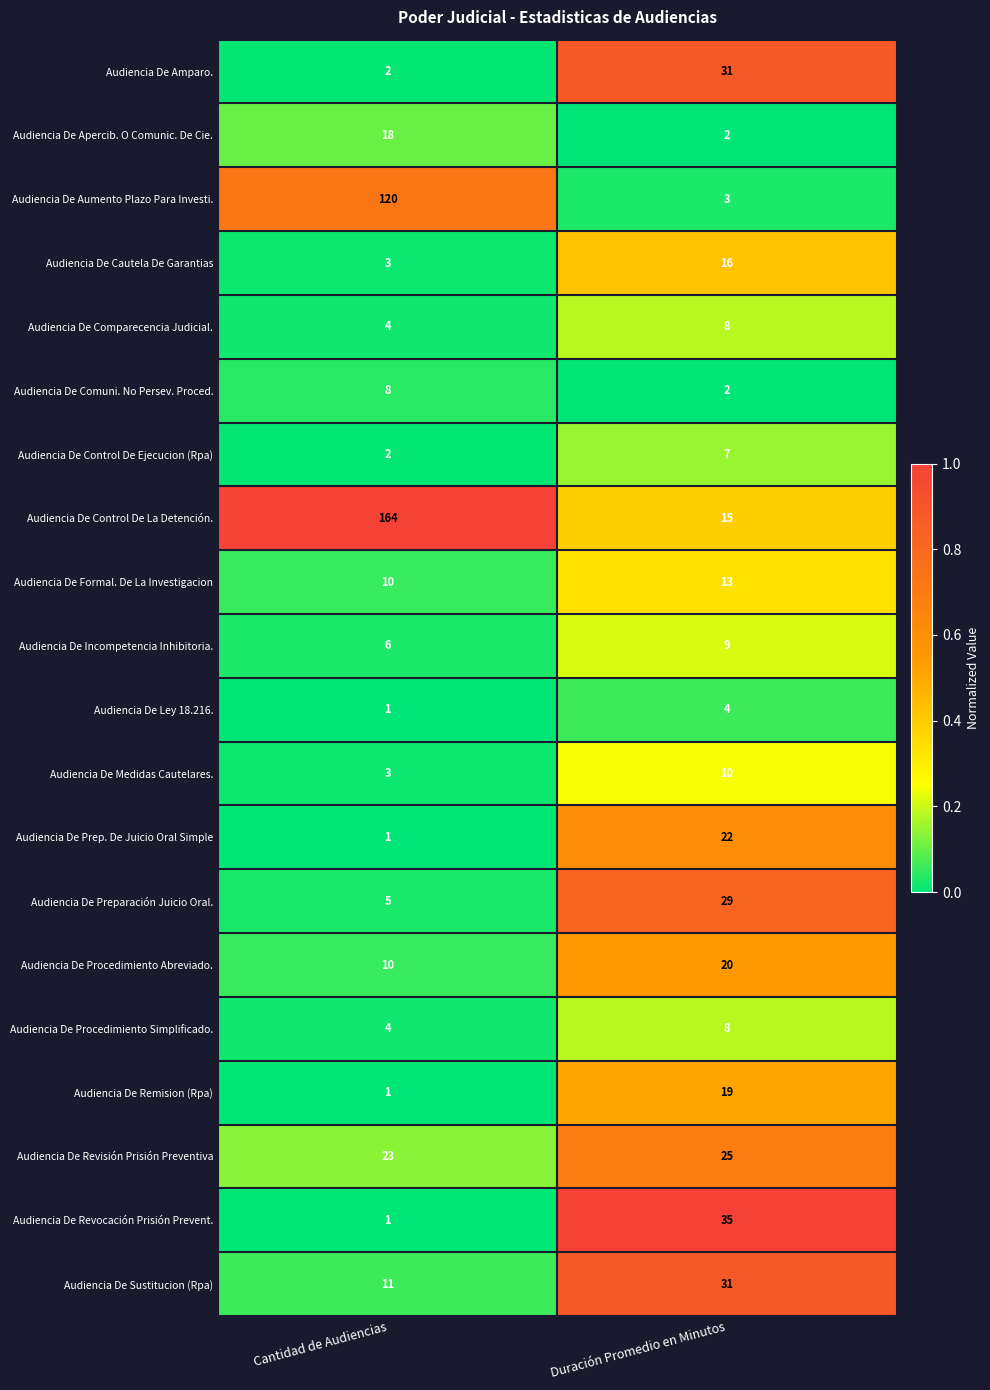

Which series changed the most between Cantidad de Audiencias and Duración Promedio en Minutos?

Audiencia De Control De La Detención.